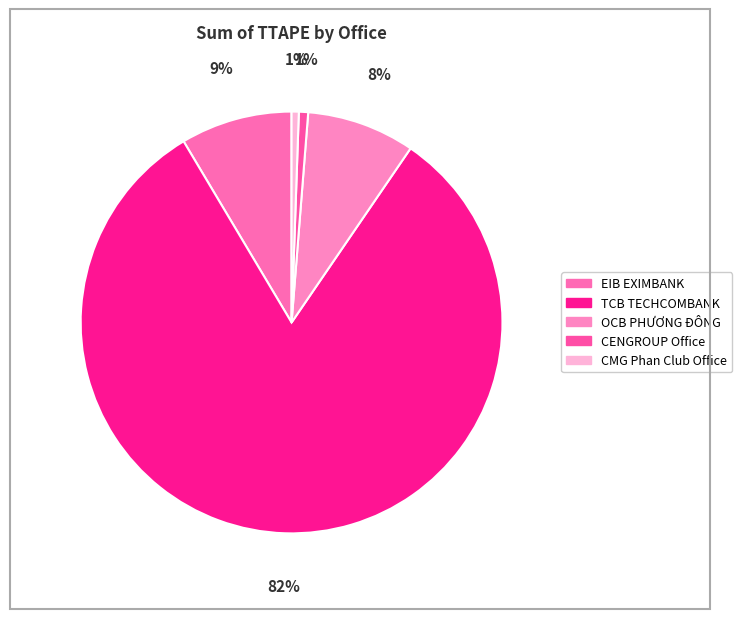

Does TCB TECHCOMBANK represent more than half of the total?

Yes